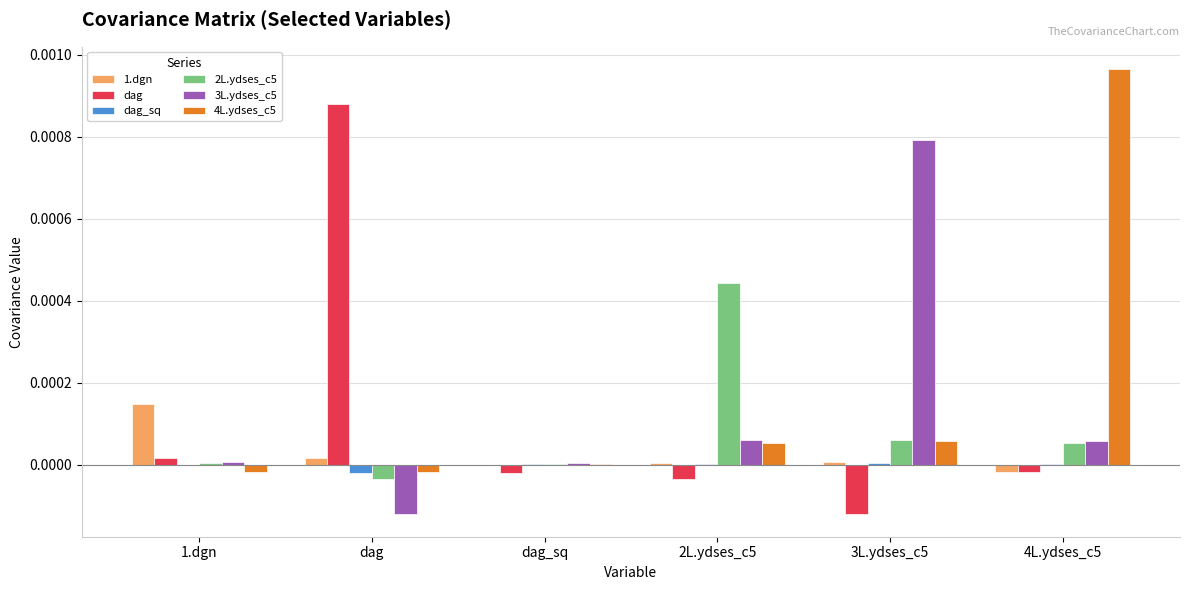

Which series changed the most between dag and 2L.ydses_c5?

dag